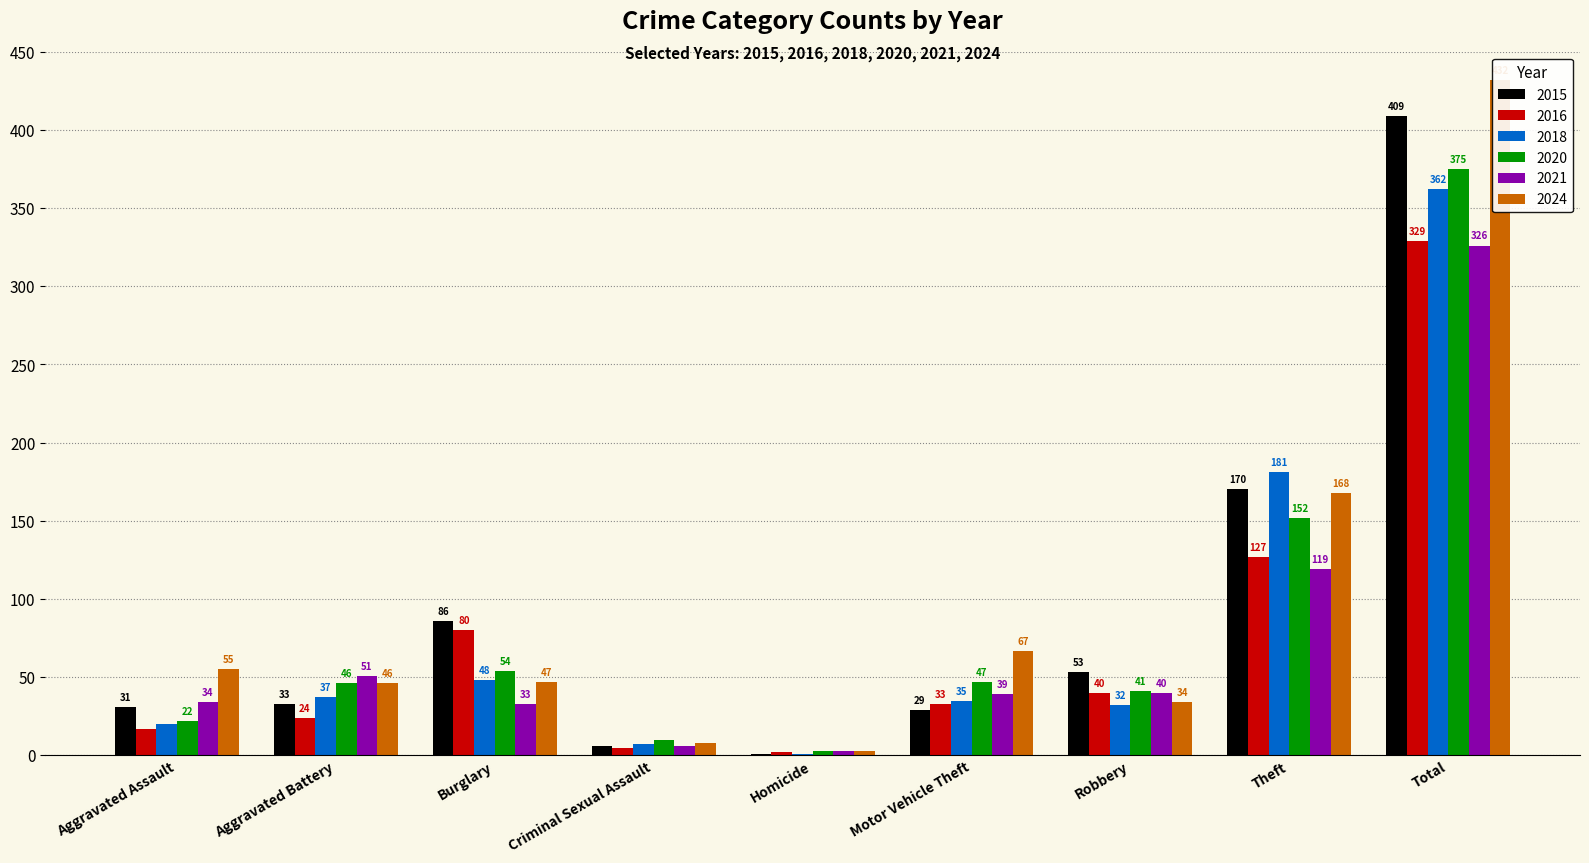

True or false: 2016 has a value of 177 at Theft.

False